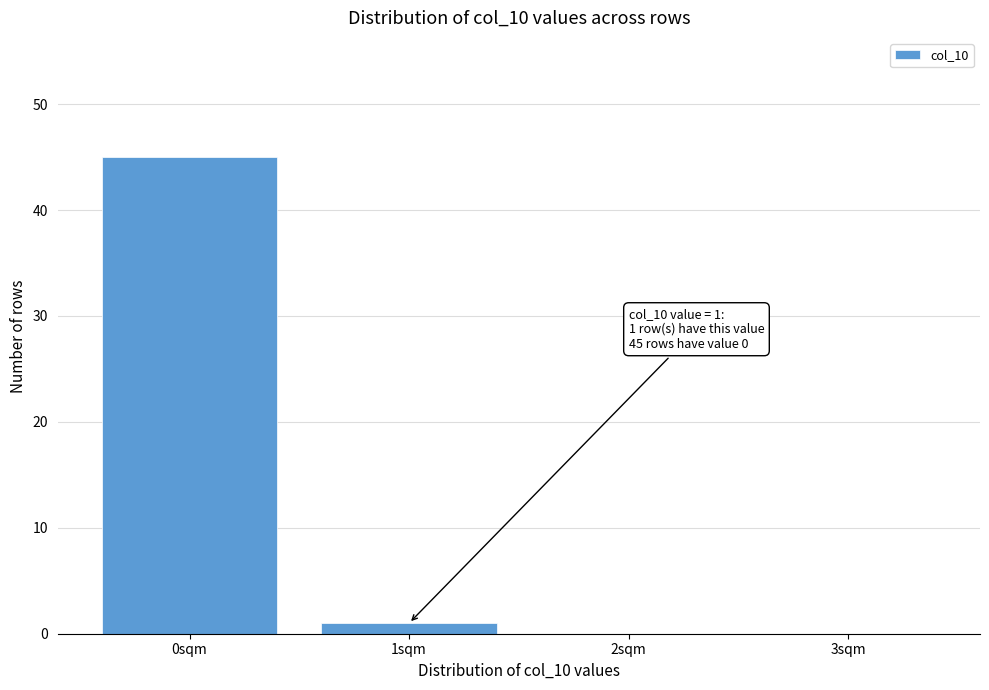

Reading left to right, transcribe all the data shown in this chart.

0sqm=45	1sqm=1	2sqm=0	3sqm=0